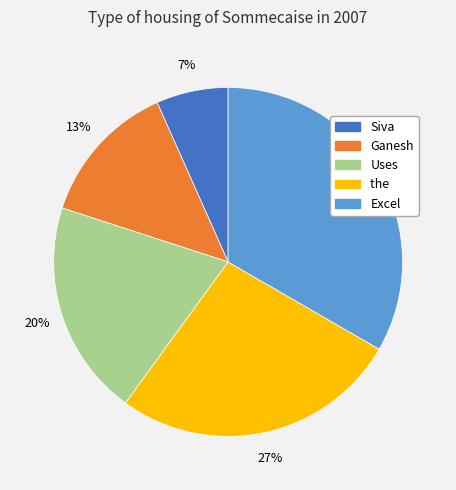

How many slices are in this pie chart?

5